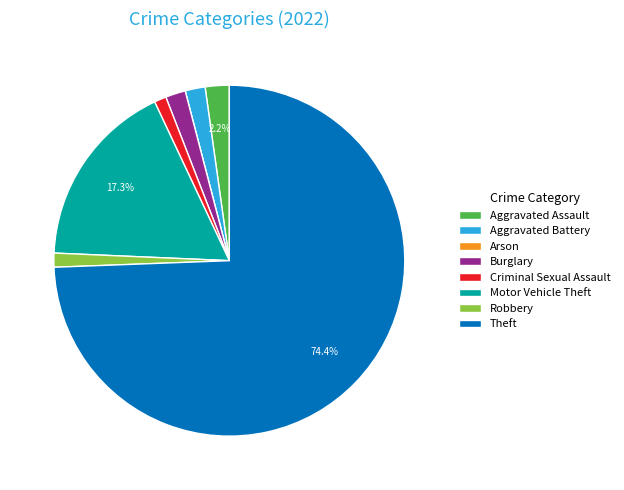

To the nearest percent, what percentage of the pie is Robbery?

1%